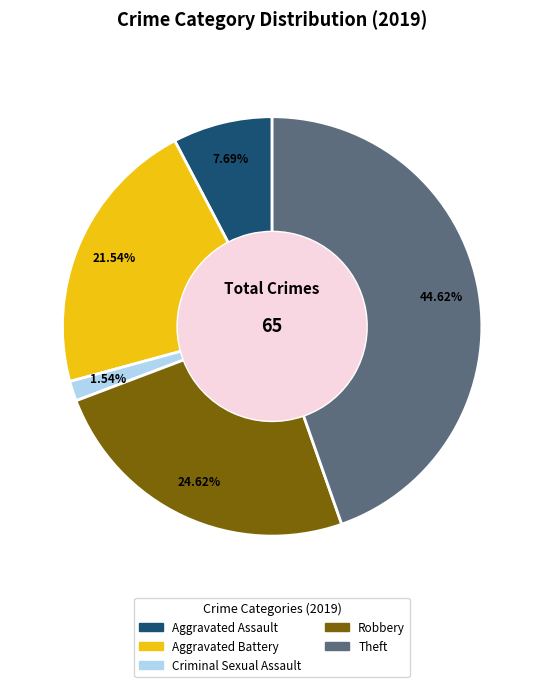

Is the sum of Aggravated Assault and Robbery greater than half?

No